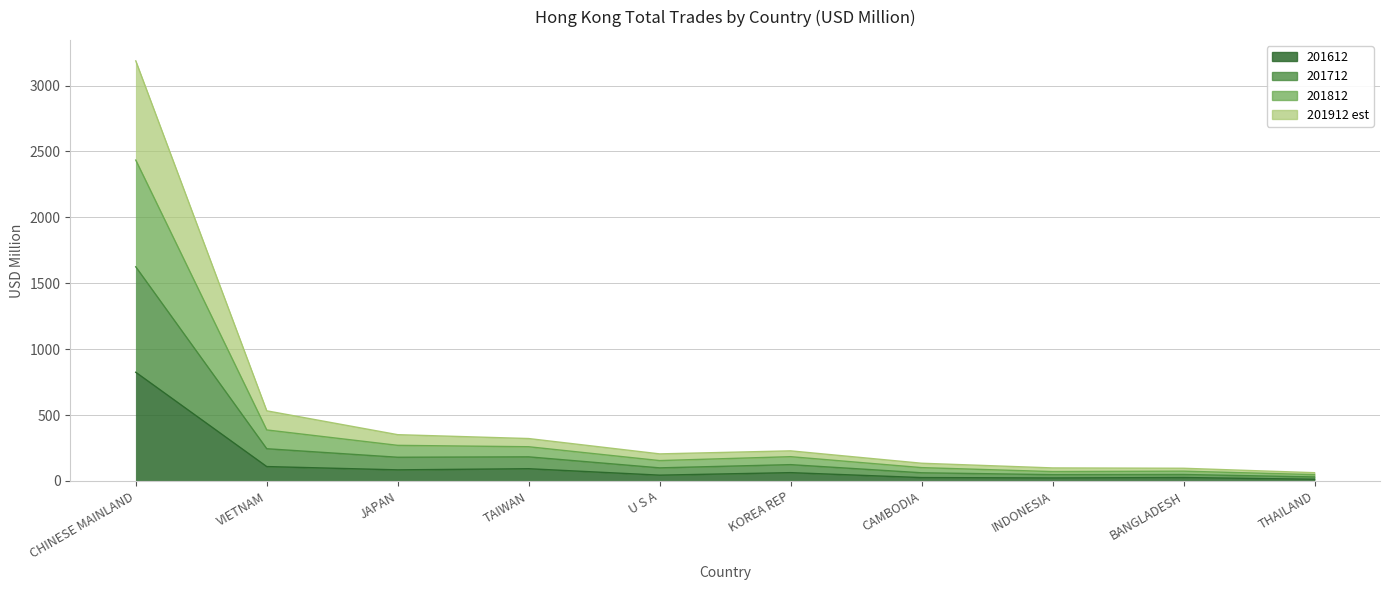

Which series changed the most between CAMBODIA and BANGLADESH?

201812